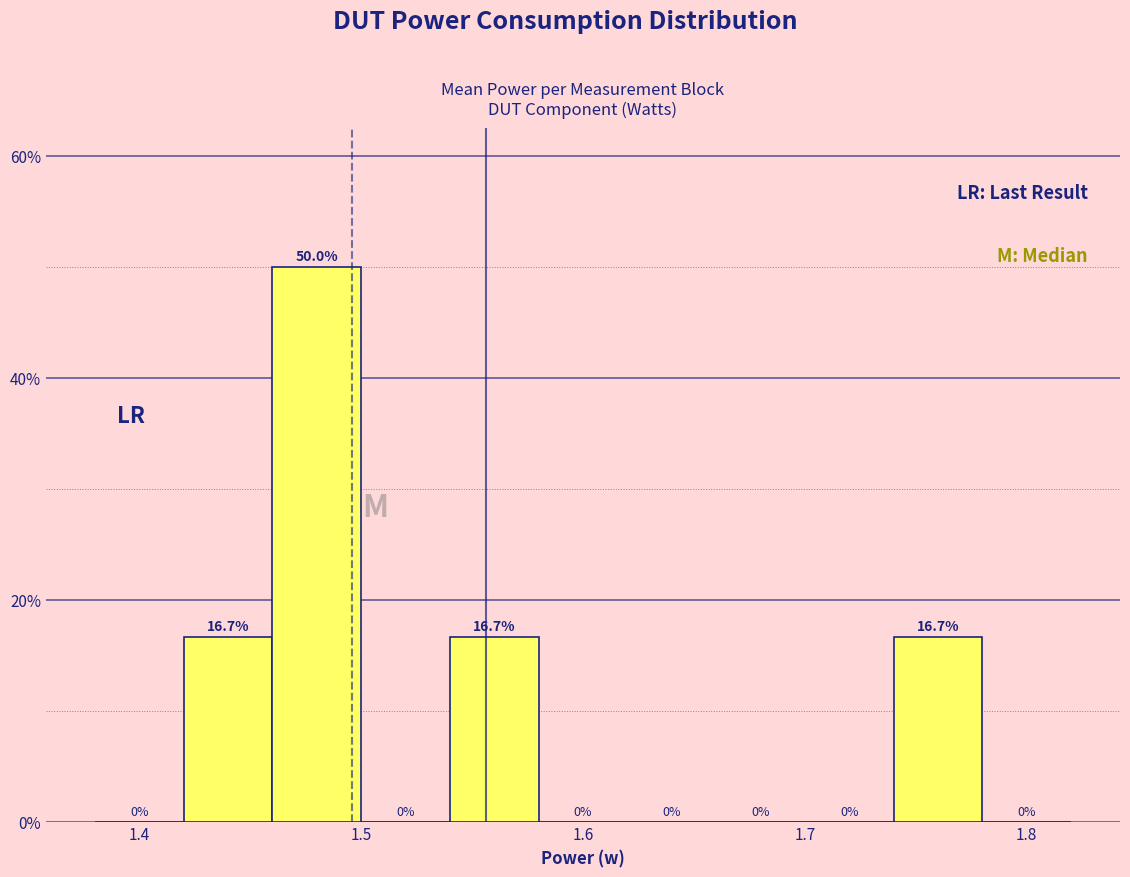

Reading left to right, list every bar in this chart as the range it spans on the x-axis followed by its height.

1.38 to 1.42: 0.0
1.42 to 1.46: 16.7
1.46 to 1.50: 50.0
1.50 to 1.54: 0.0
1.54 to 1.58: 16.7
1.58 to 1.62: 0.0
1.62 to 1.66: 0.0
1.66 to 1.70: 0.0
1.70 to 1.74: 0.0
1.74 to 1.78: 16.7
1.78 to 1.82: 0.0